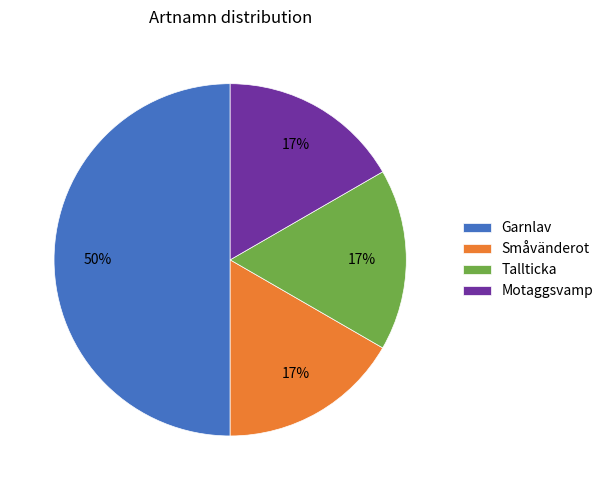

Does Motaggsvamp account for over 50% of the chart?

No